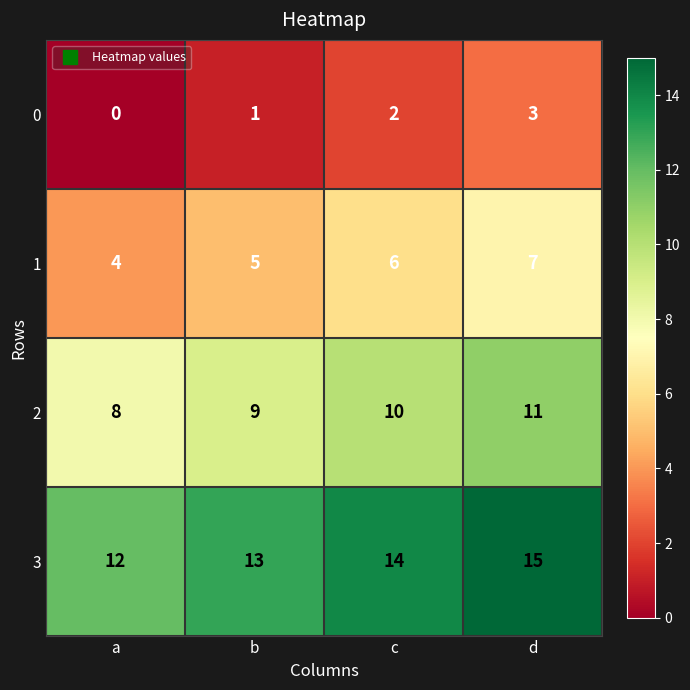

Rank the series by their maximum value, from lowest to highest.

0, 1, 2, 3